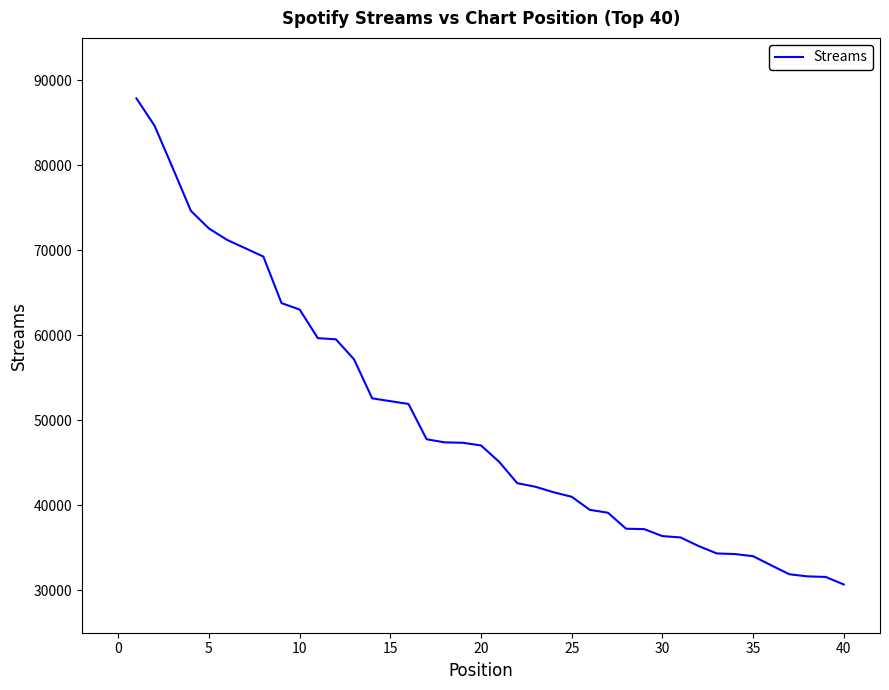

What is the difference between the maximum and minimum values?

57205